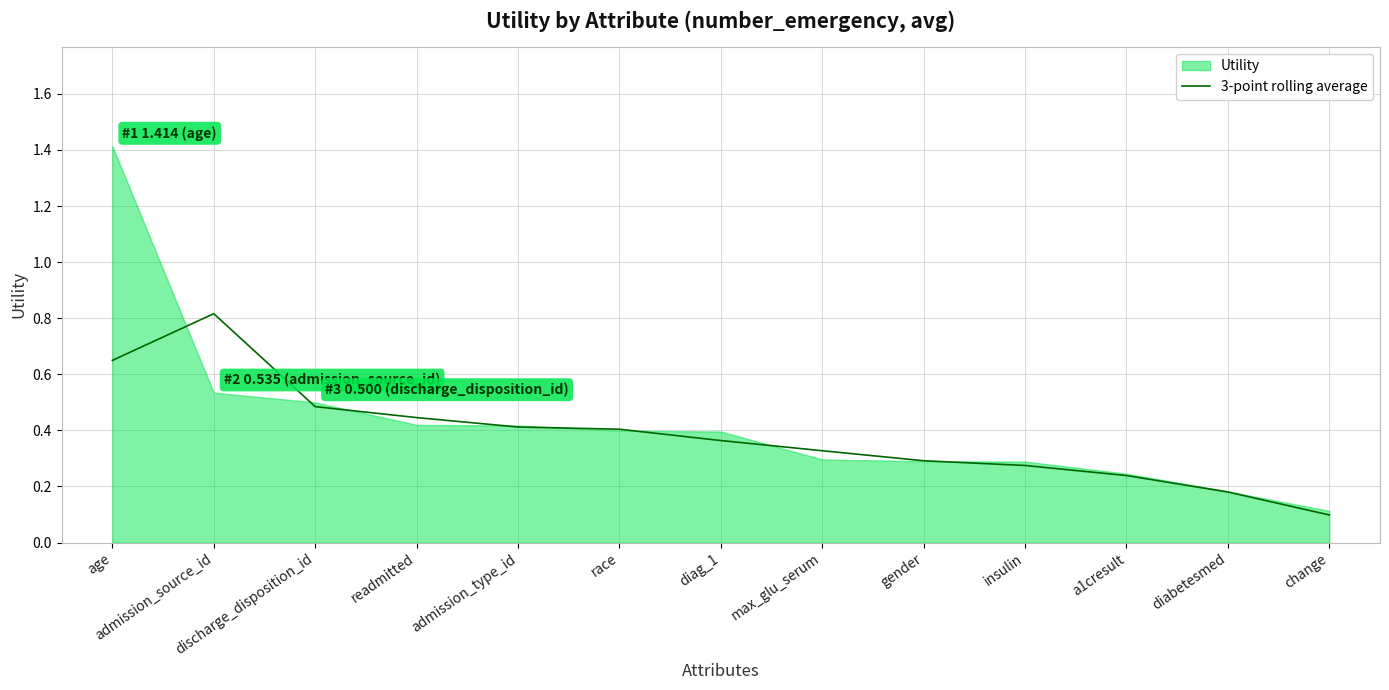

Where is 3-point rolling average nearest to the value 0?

change